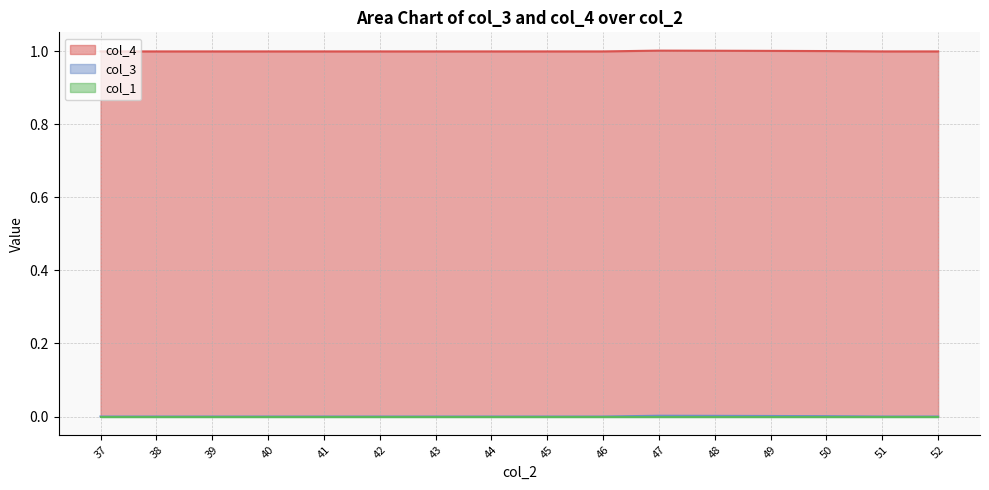

What is the maximum value shown in the chart?

1.0